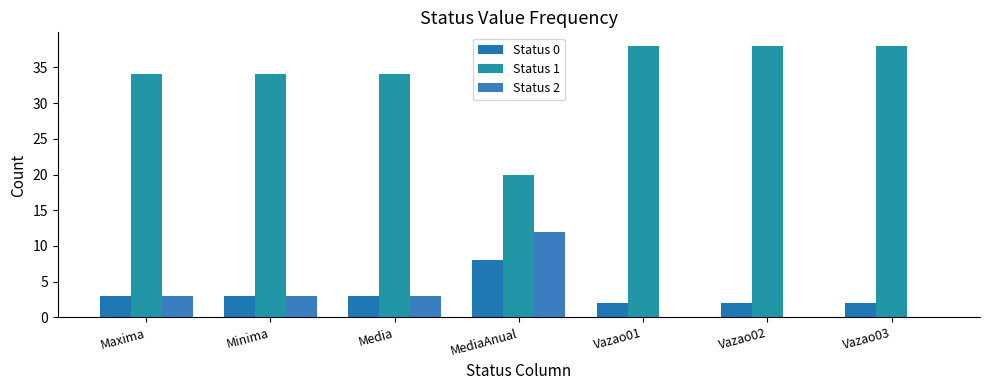

What are all the series names shown in the legend?

Status 0, Status 1, Status 2